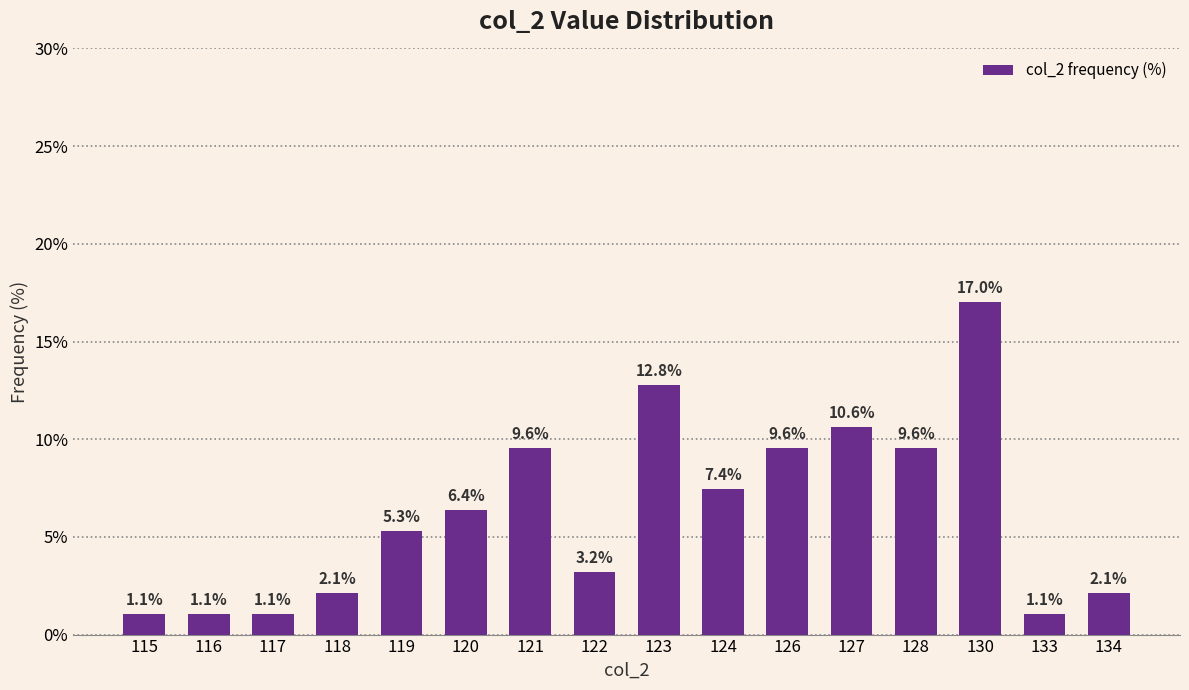

What is the difference between the values at 120 and 115?

5.3